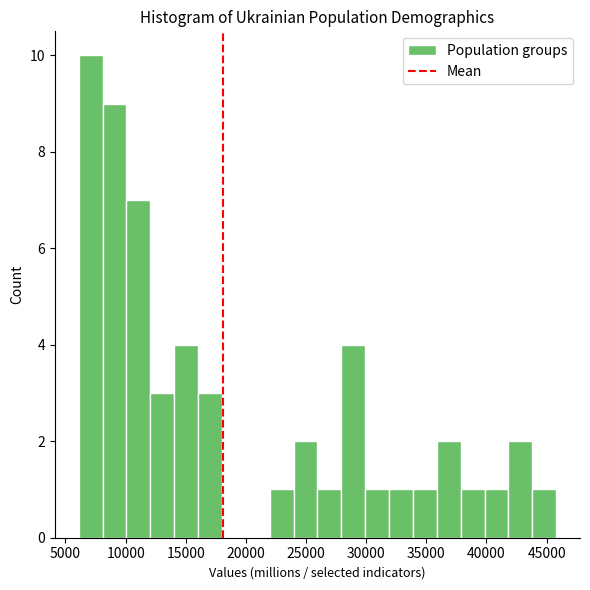

Around what value on the x-axis is the tallest bar? Give the approximate position of its centre, as read against the axis.

7000